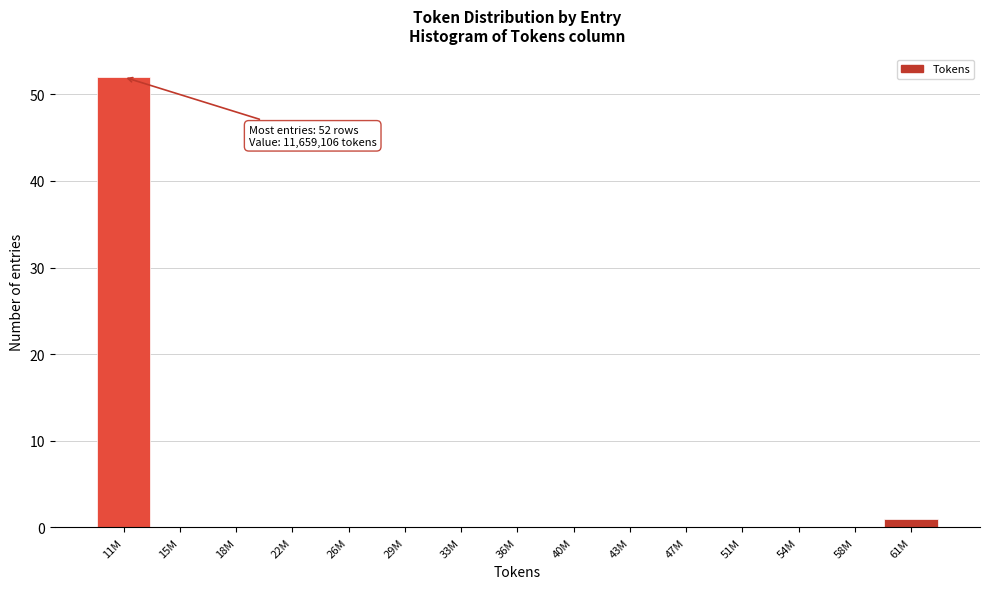

Reading left to right, extract all data points from this chart.

11M=52	15M=0	18M=0	22M=0	26M=0	29M=0	33M=0	36M=0	40M=0	43M=0	47M=0	51M=0	54M=0	58M=0	61M=1